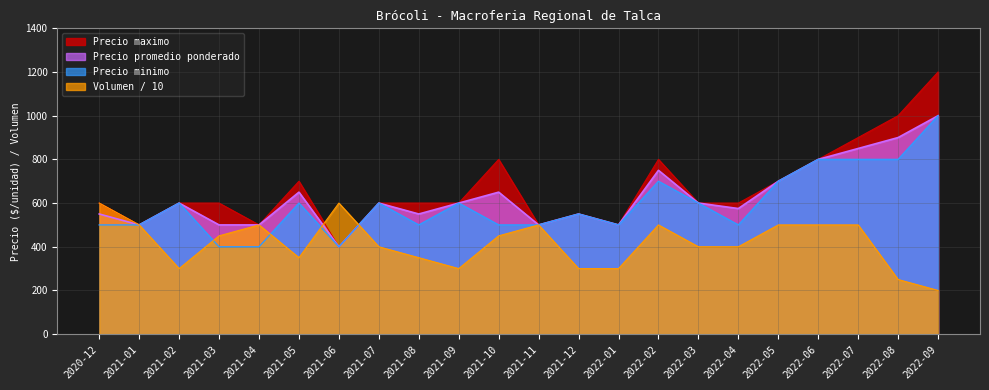

Does the chart have visible grid lines?

Yes